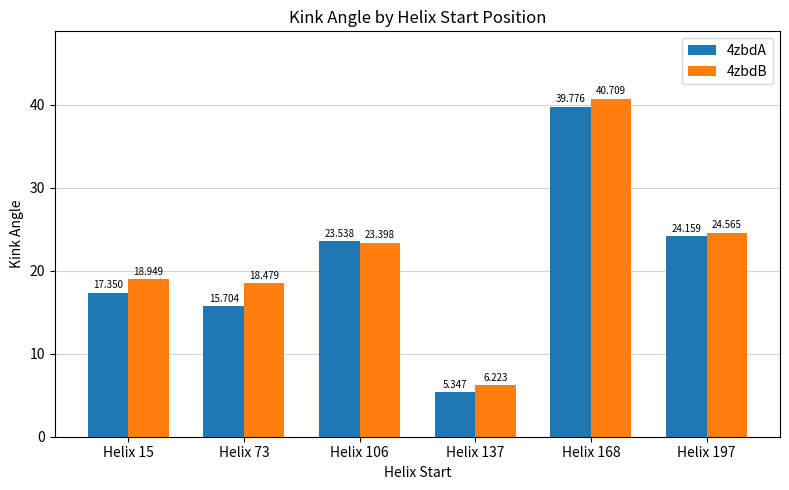

What is the difference between the highest and lowest values at Helix 168?

0.9